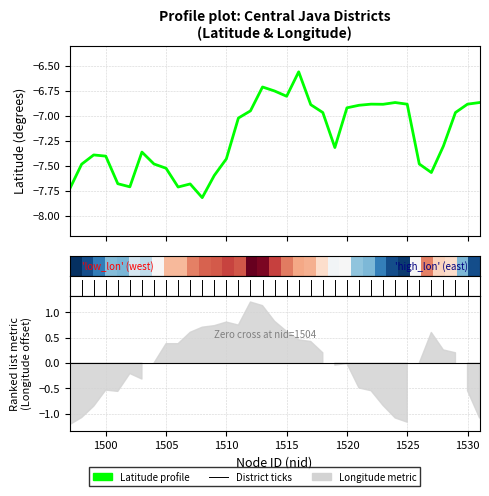

The chart shows a value of -6.9 at 1530. True or false?

True